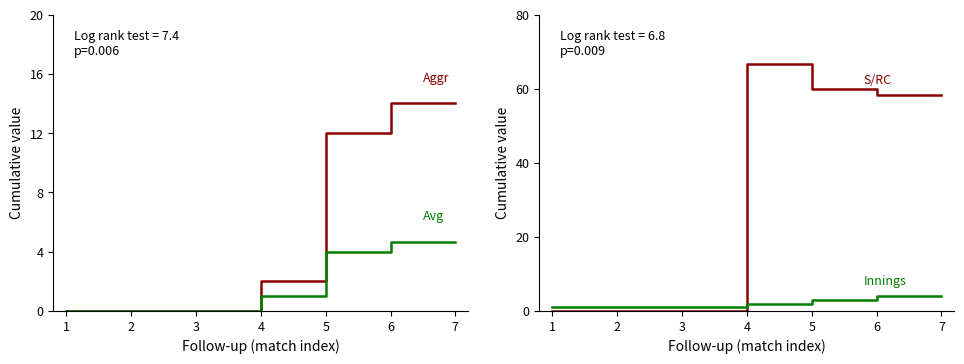

What is the approximate value of Innings at 6?

4.0